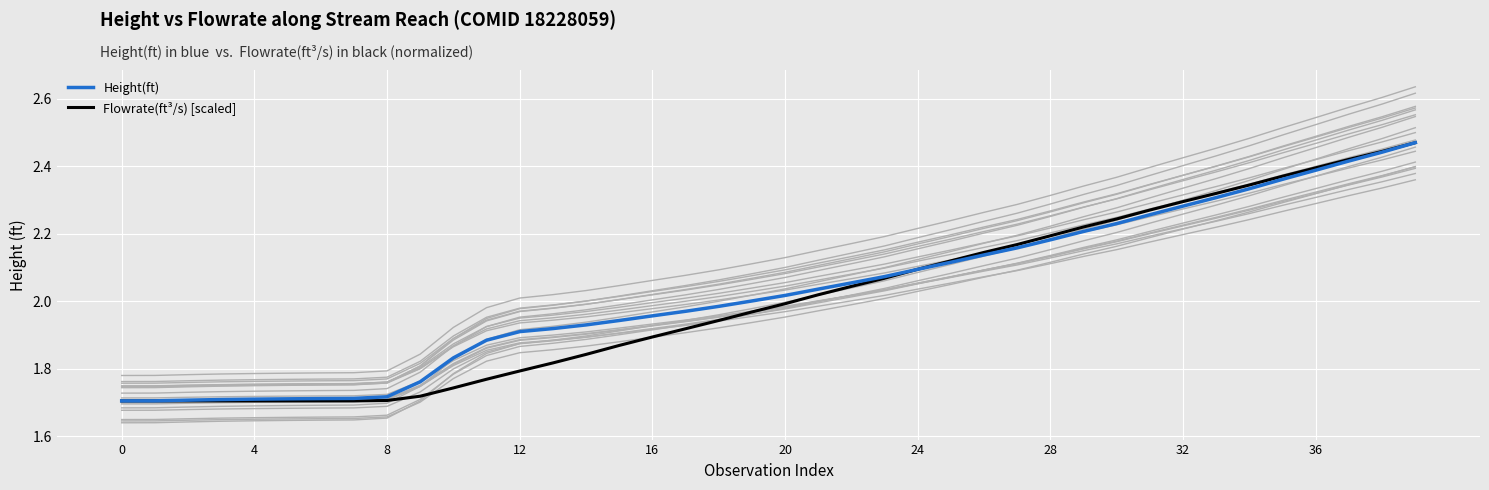

True or false: Flowrate(ft³/s) [scaled] and Height(ft) cross at least once.

True